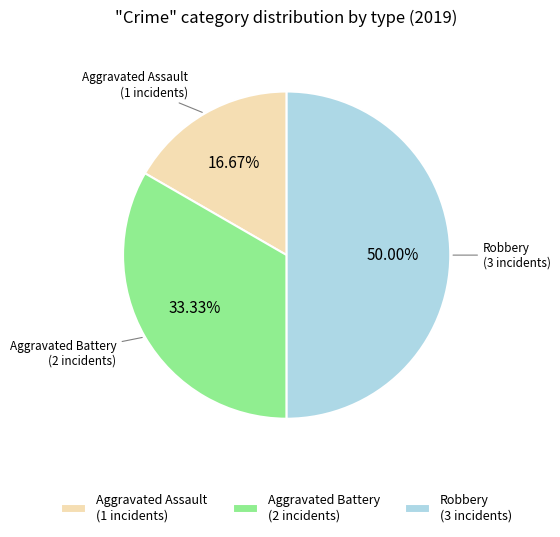

Combined, do Aggravated Battery (2 incidents) and Robbery (3 incidents) account for over 50%?

Yes